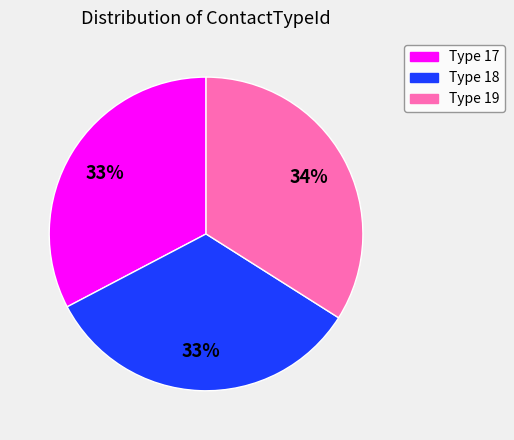

Which category has the biggest portion of the pie?

Type 19